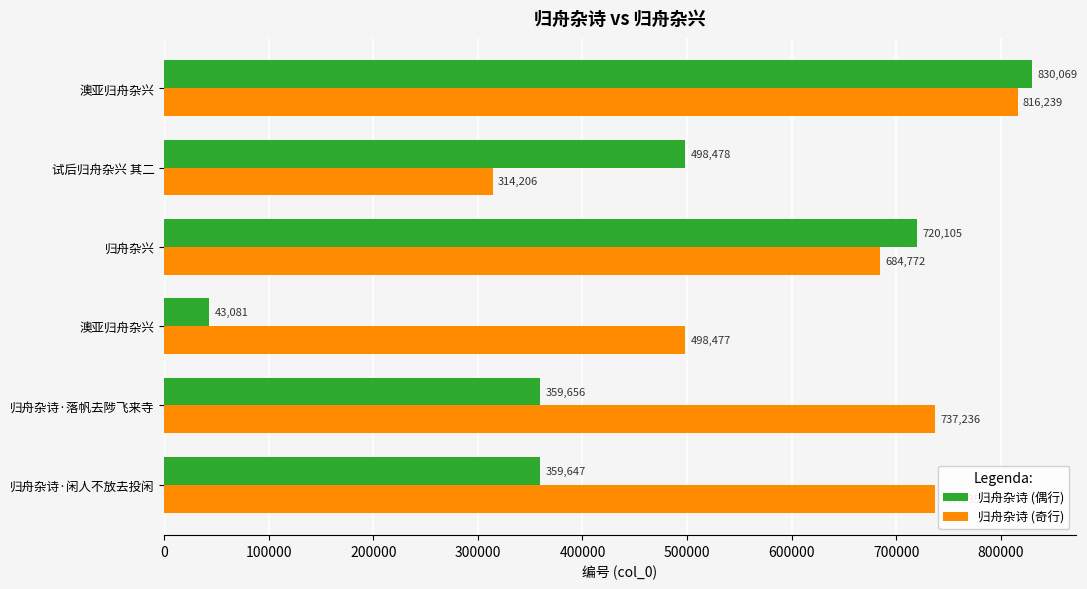

Count the number of categories in the chart.

6